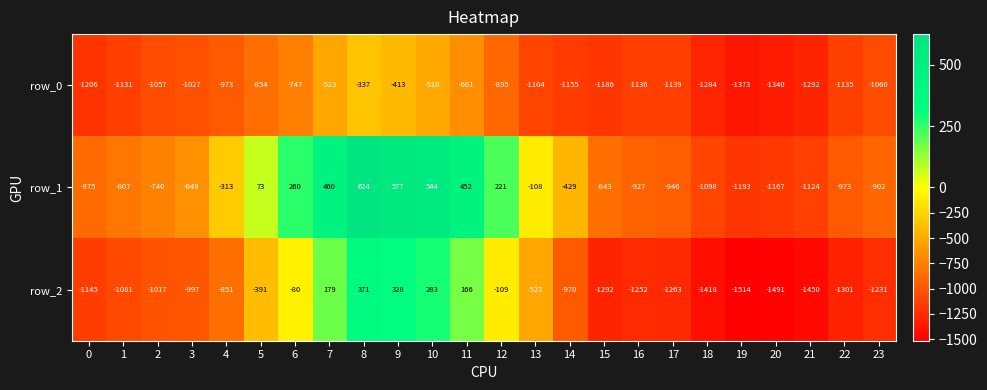

Is it true that row_1 equals -201.1 at 2?

False